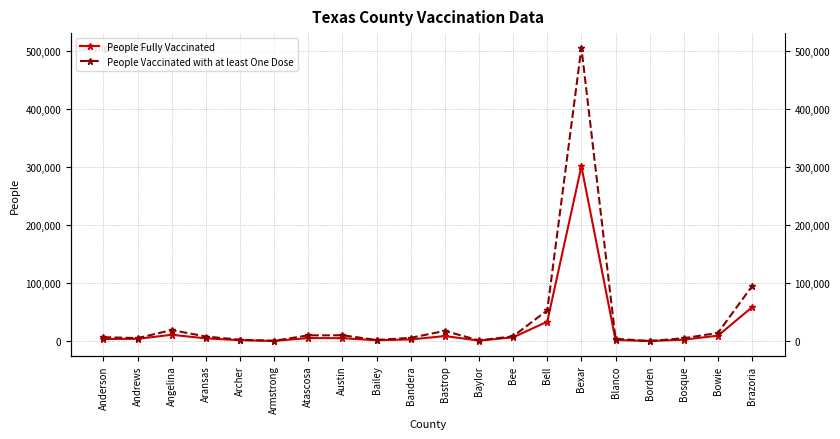

What is the sum of the People Fully Vaccinated values at Baylor and Armstrong?

1207